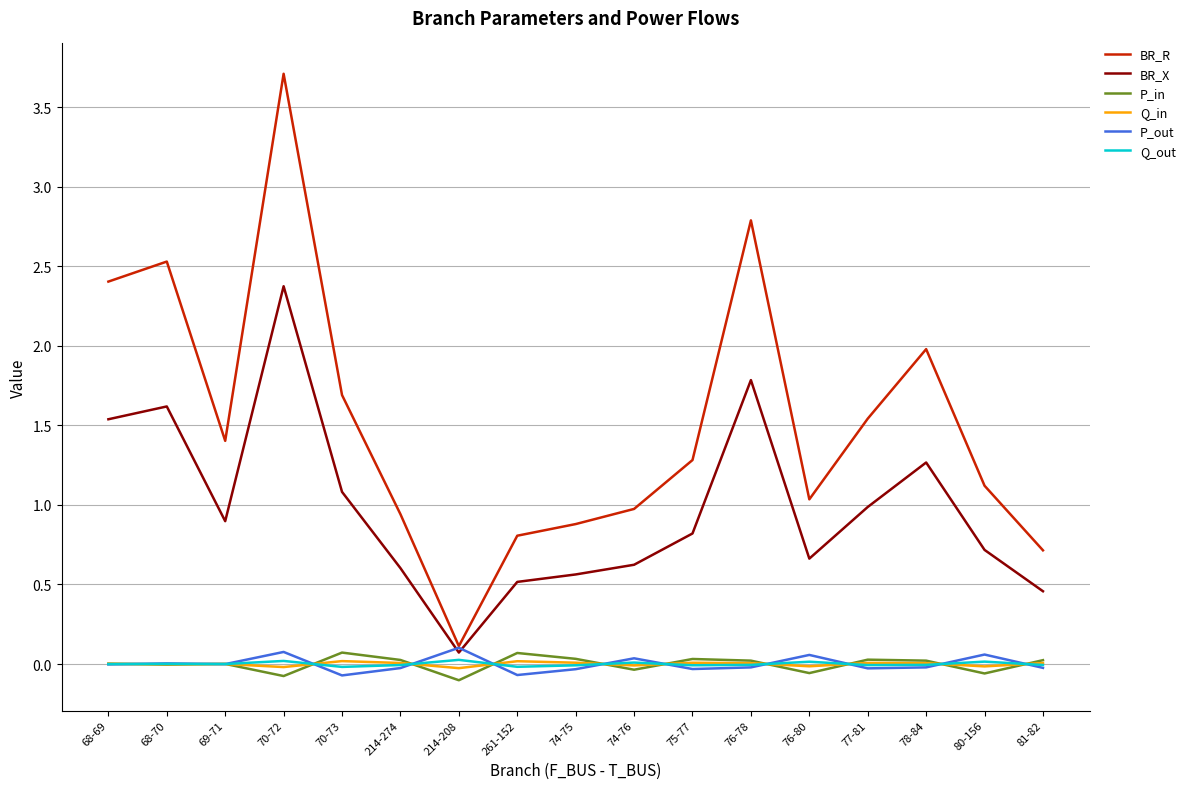

Which series has the largest total across all categories?

BR_R